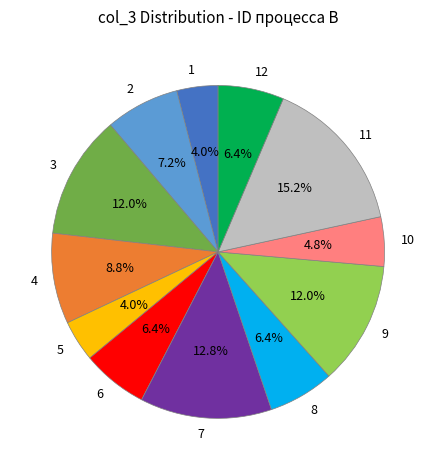

Which category has the biggest portion of the pie?

11